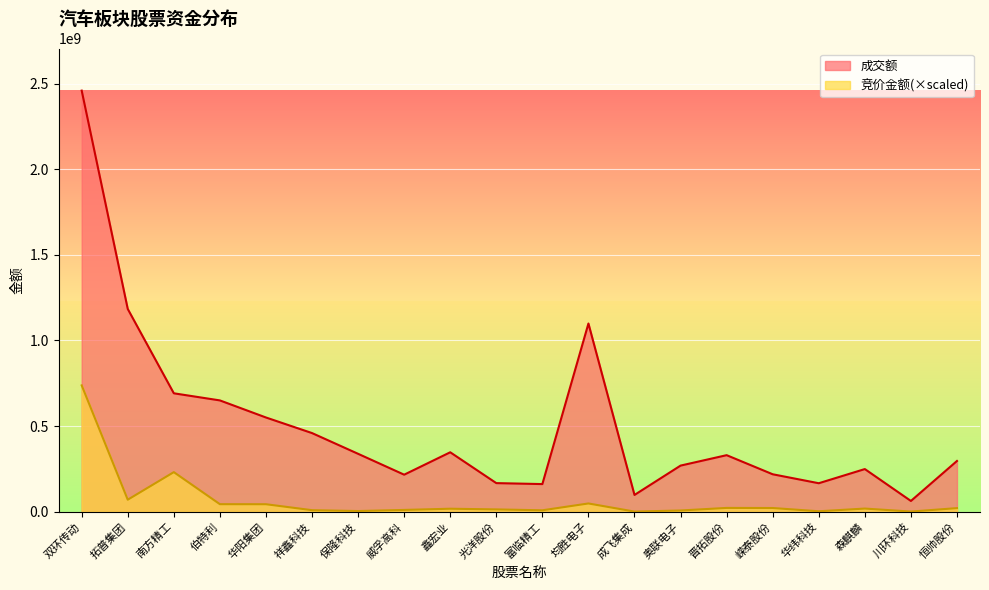

True or false: 竞价金额 and 成交额 cross at least once.

False